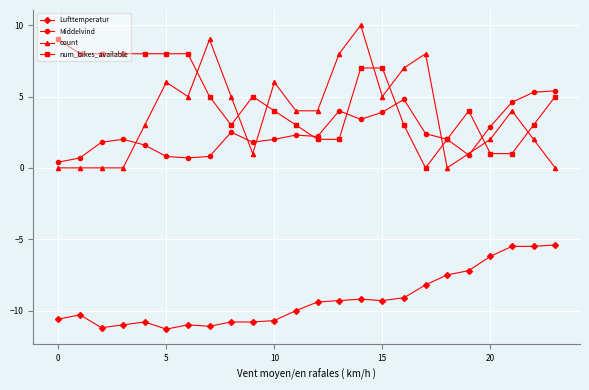

List the series in order of their peak value, highest first.

count, num_bikes_available, Middelvind, Lufttemperatur